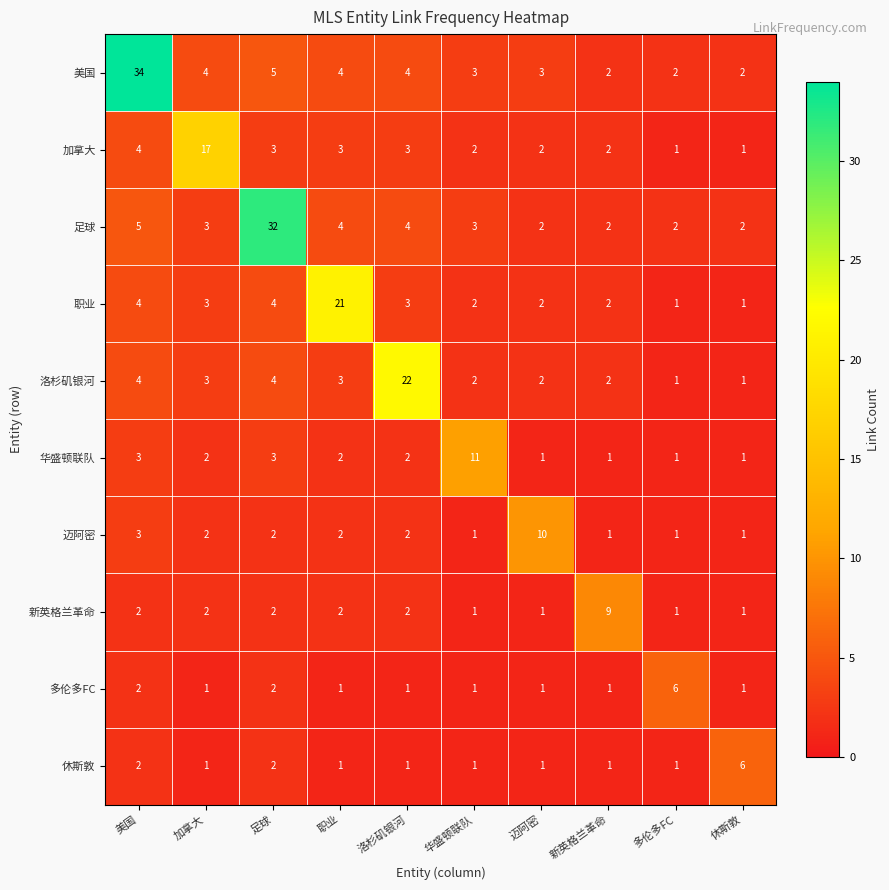

What is the difference between the second highest and second lowest values in the 洛杉矶银河 series?

3